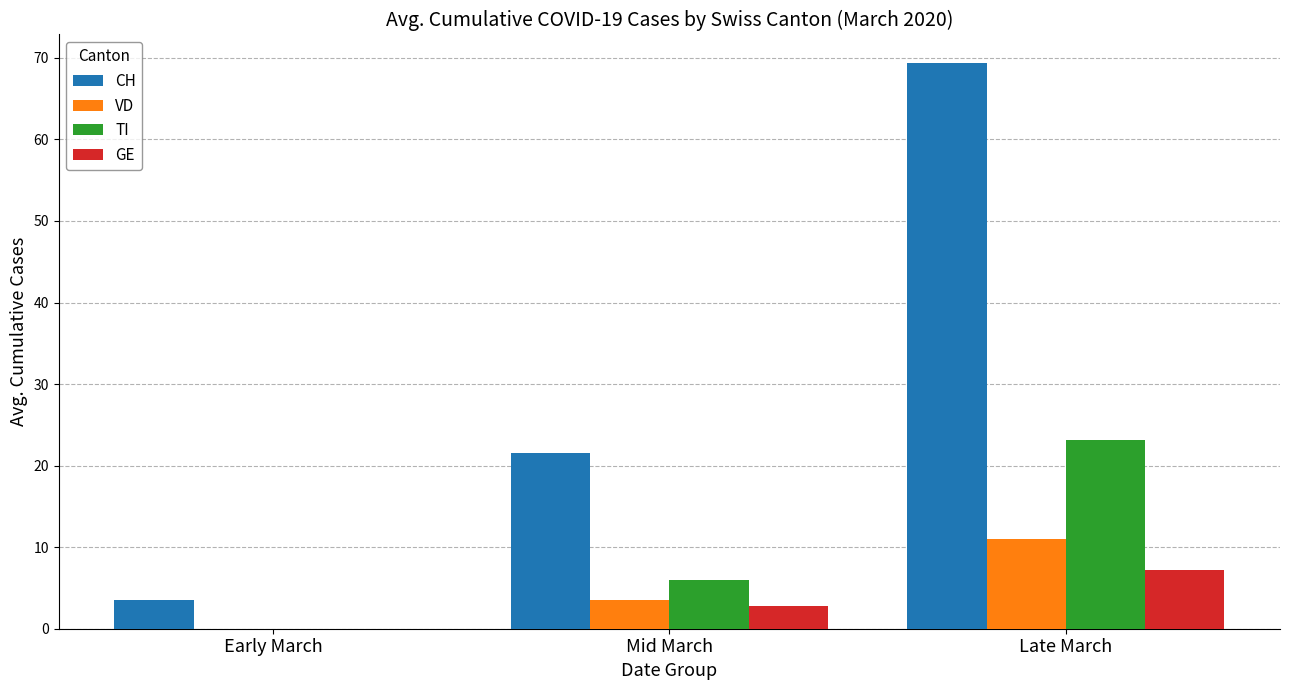

What is the approximate value of VD at Mid March?

3.5